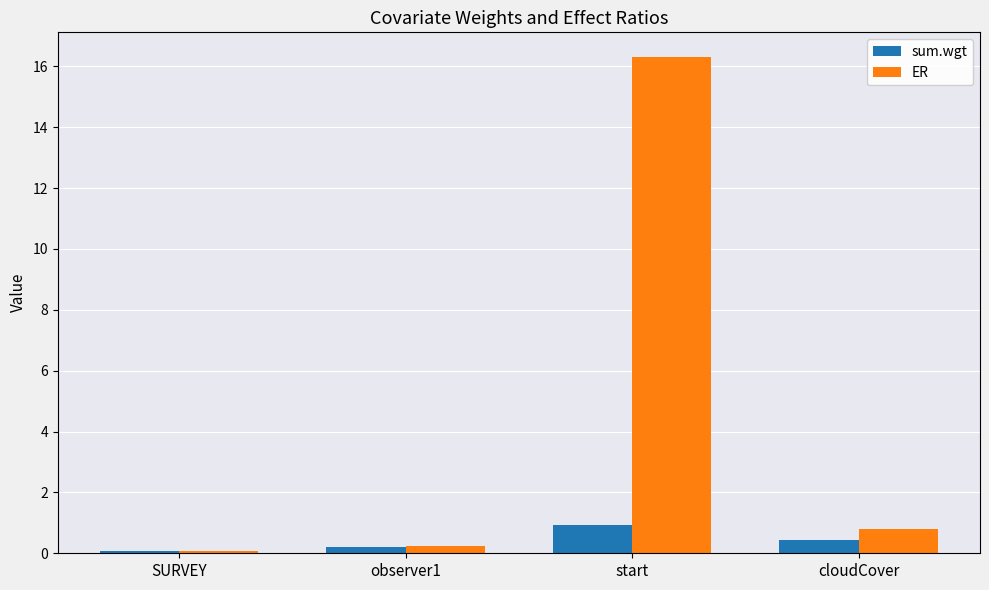

What is the value of the ER bar at the 3rd from the left?

16.3